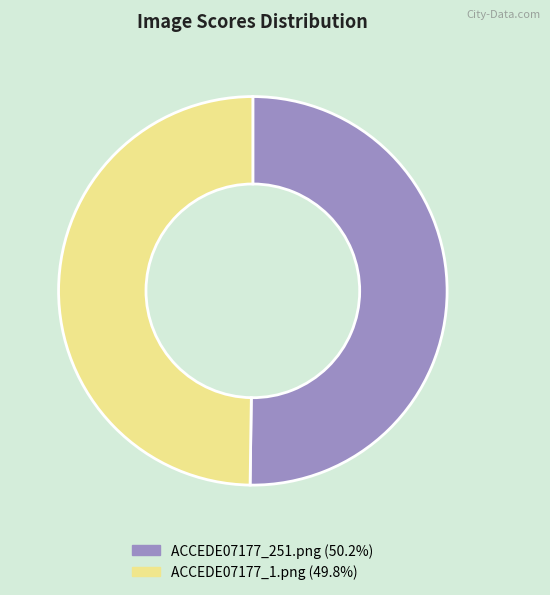

Do ACCEDE07177_251.png and ACCEDE07177_1.png together represent more than half of the pie?

Yes